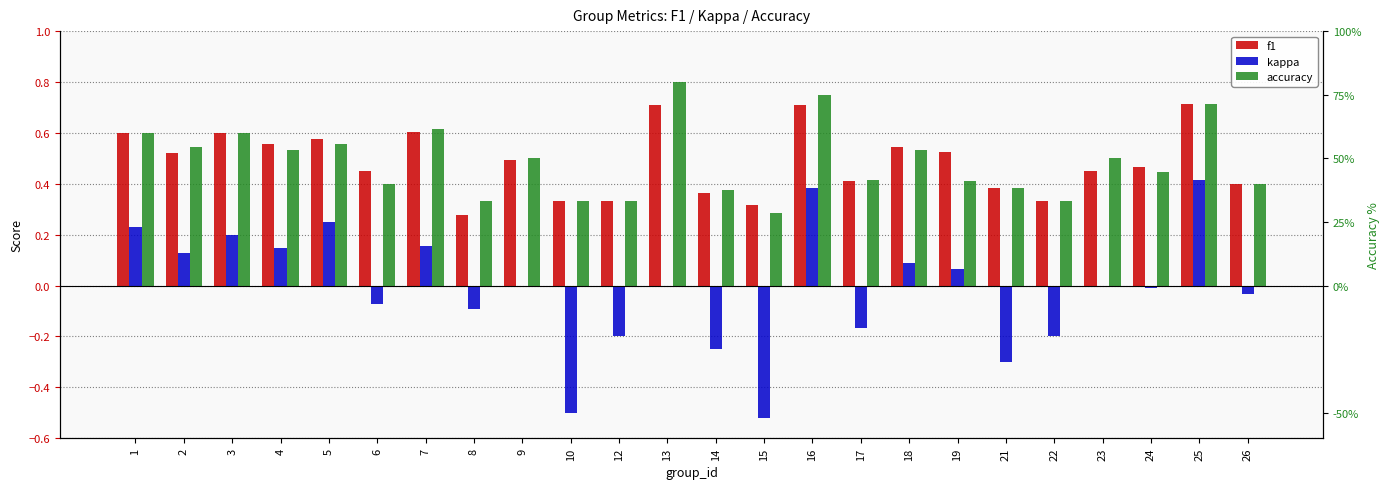

What are all the series names shown in the legend?

f1, kappa, accuracy